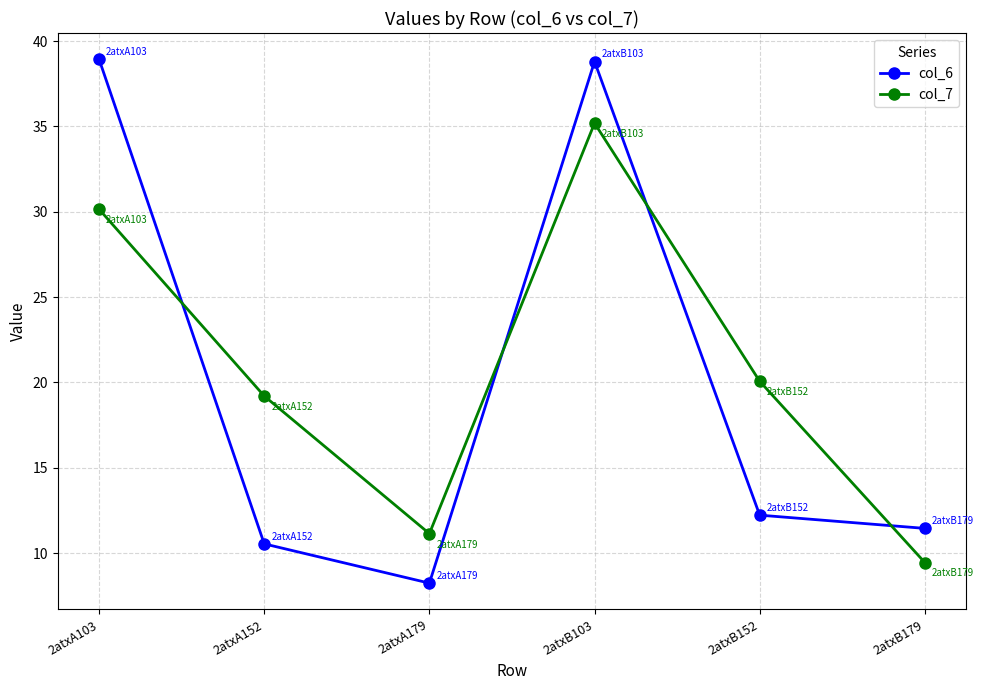

Rank the categories by col_7 value from highest to lowest.

2atxB103, 2atxA103, 2atxB152, 2atxA152, 2atxA179, 2atxB179